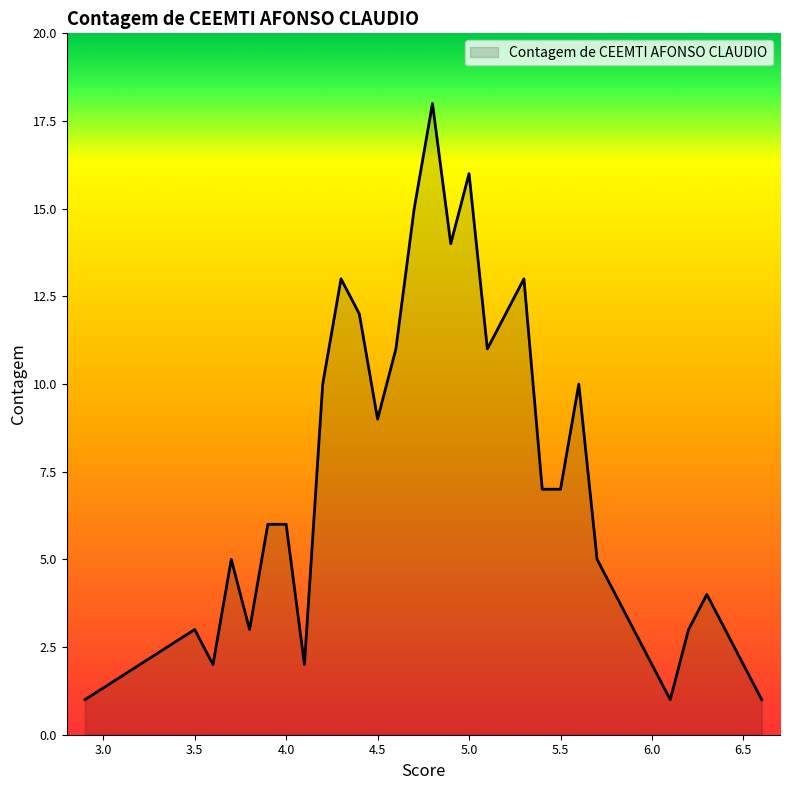

What is the difference between the maximum and minimum values?

17